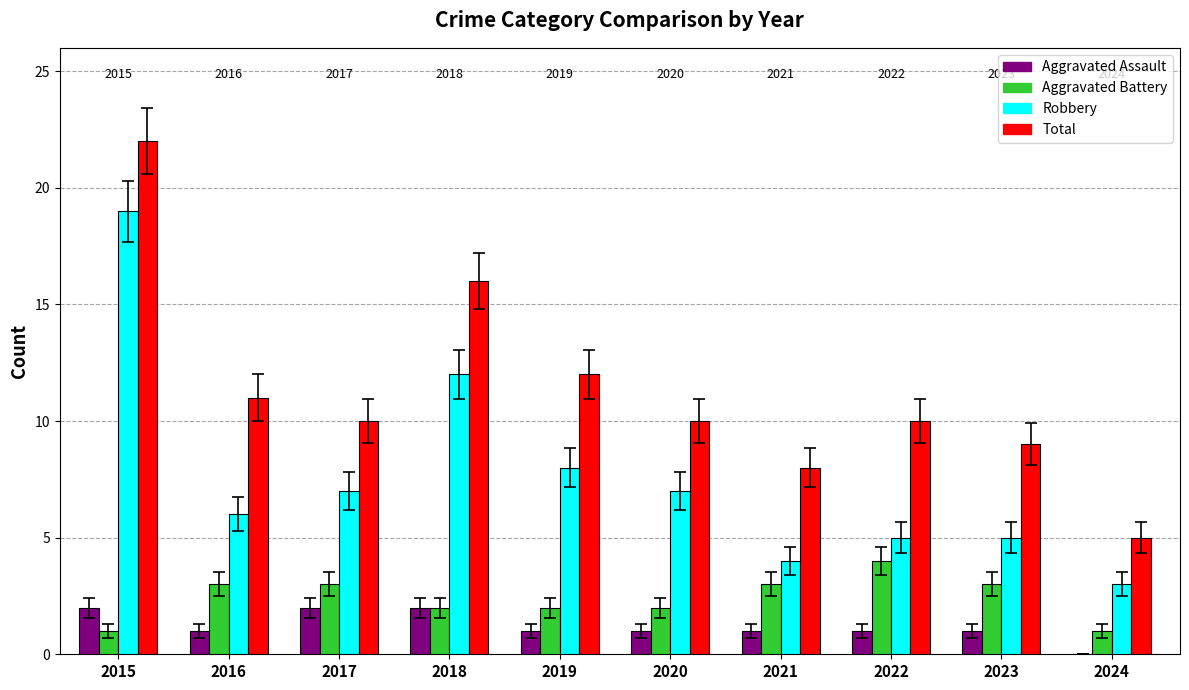

What is the difference between the Aggravated Battery values at 2019 and 2023?

1